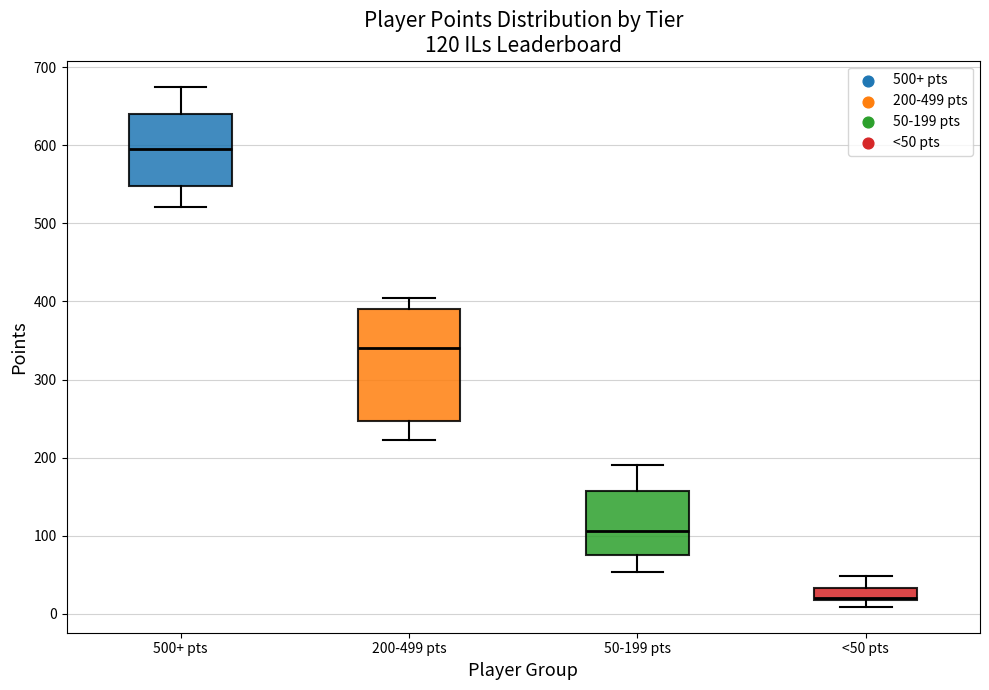

Which box has the highest median line?

500+ pts